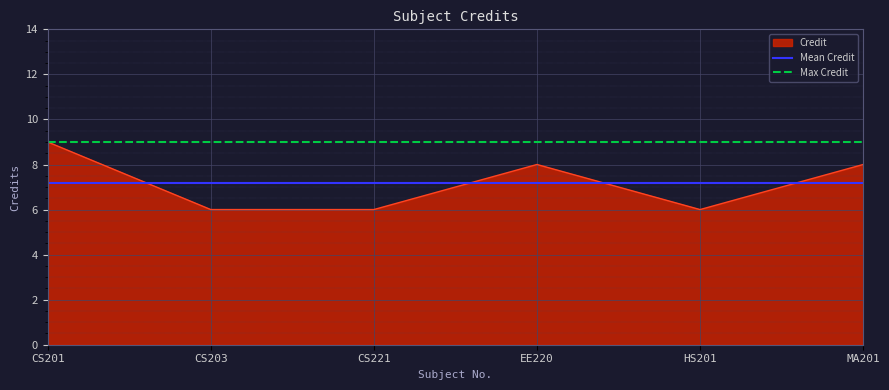

What is the minimum value shown in the chart?

6.0